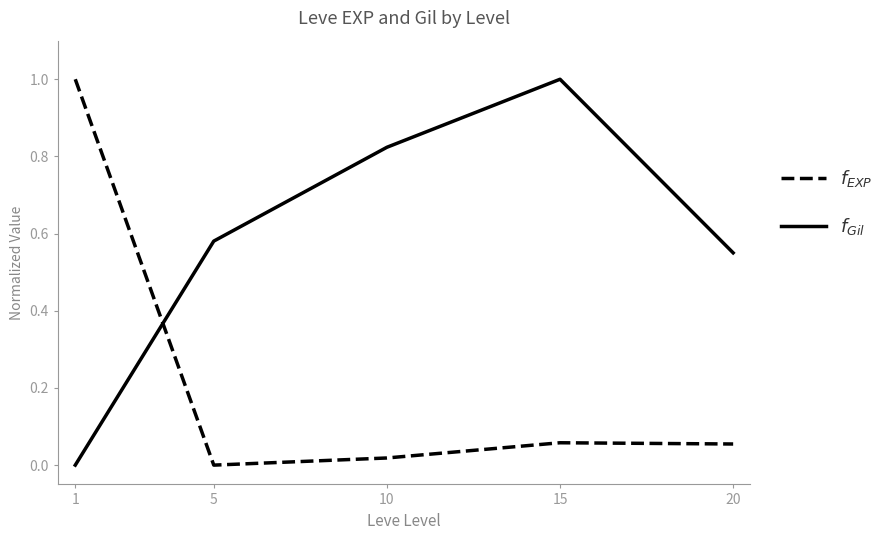

At which category is the sum across all series the highest?

15